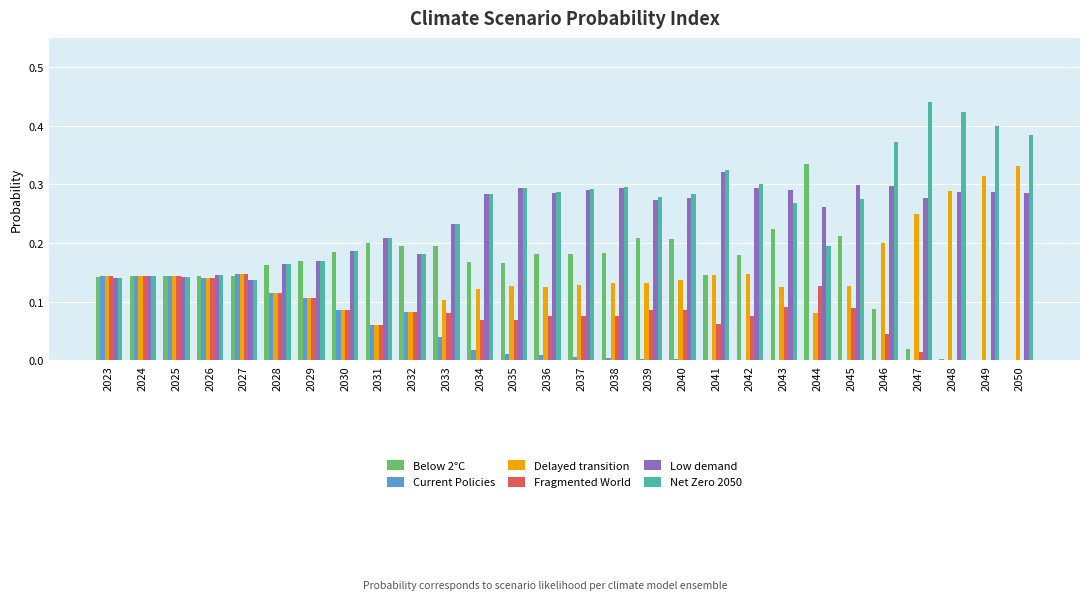

True or false: Net Zero 2050 has a value of 0.3 at 2044.

False